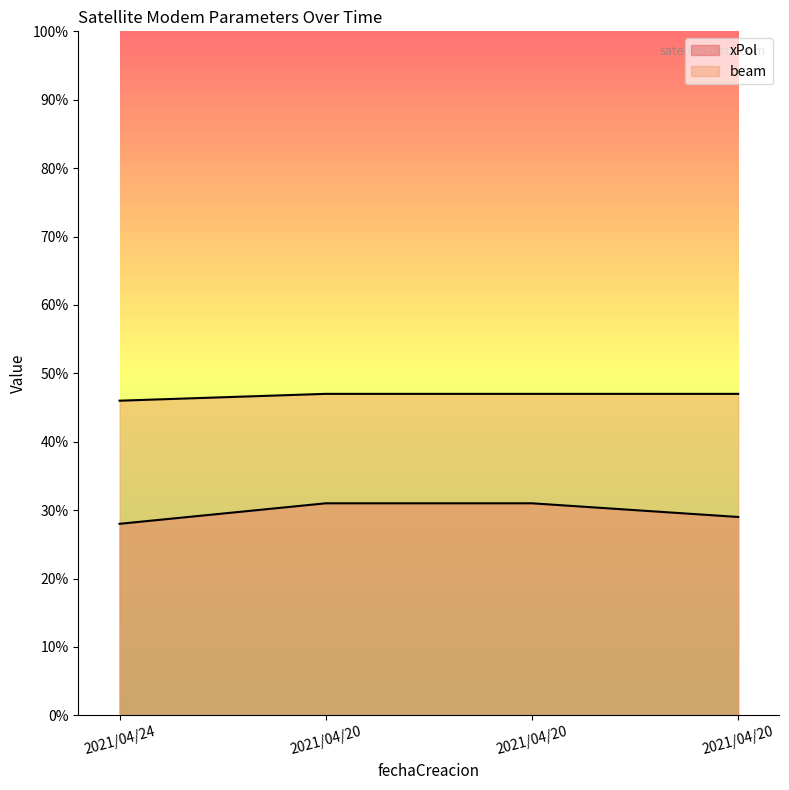

True or false: beam and xPol cross at least once.

False